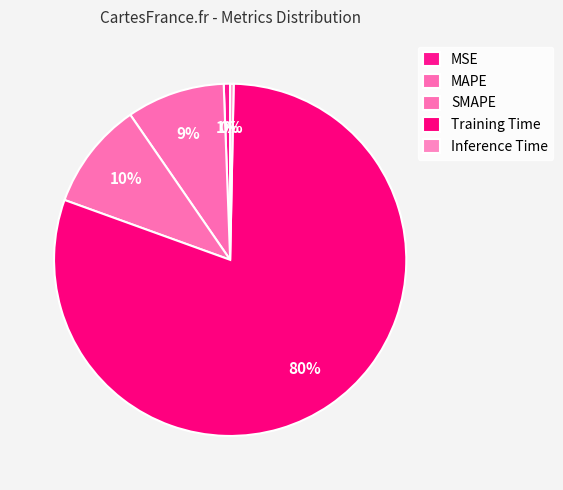

What is the smallest slice in the pie chart?

Inference Time